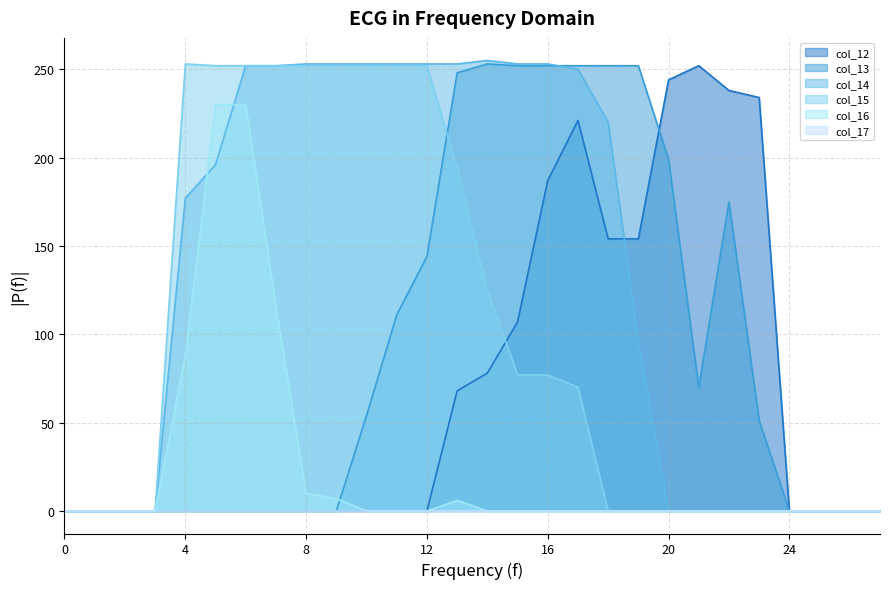

Which series has the largest total across all categories?

col_14